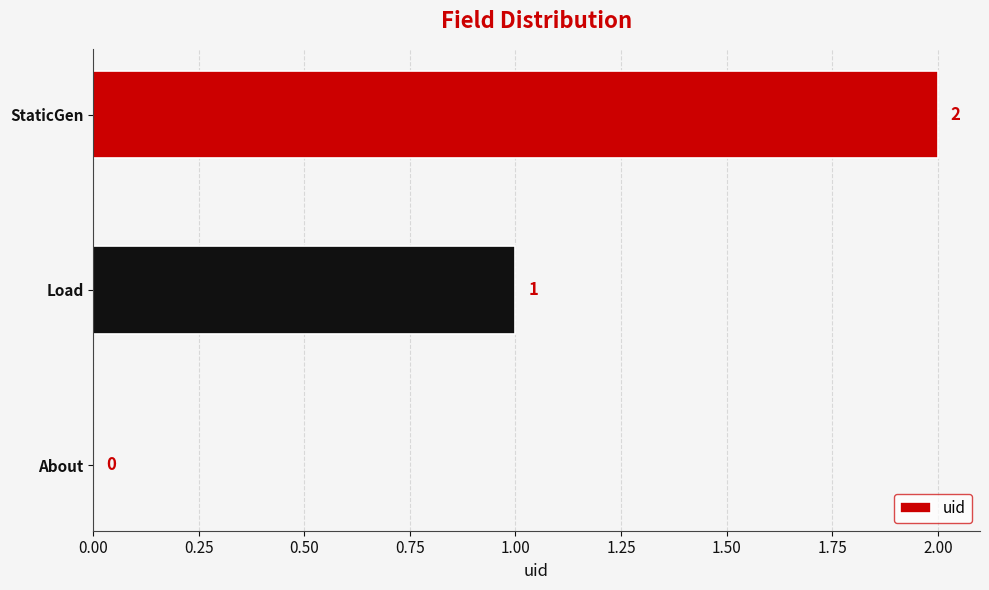

What is the sum of all values?

3